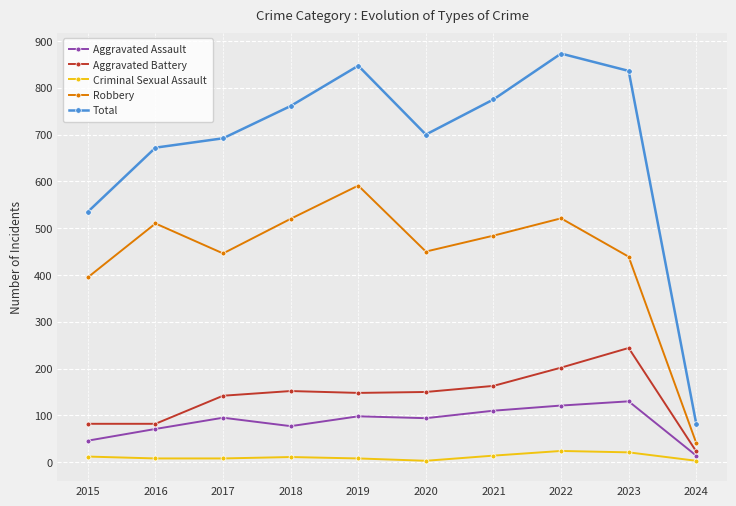

The Aggravated Battery series shows 69 at 2017. True or false?

False